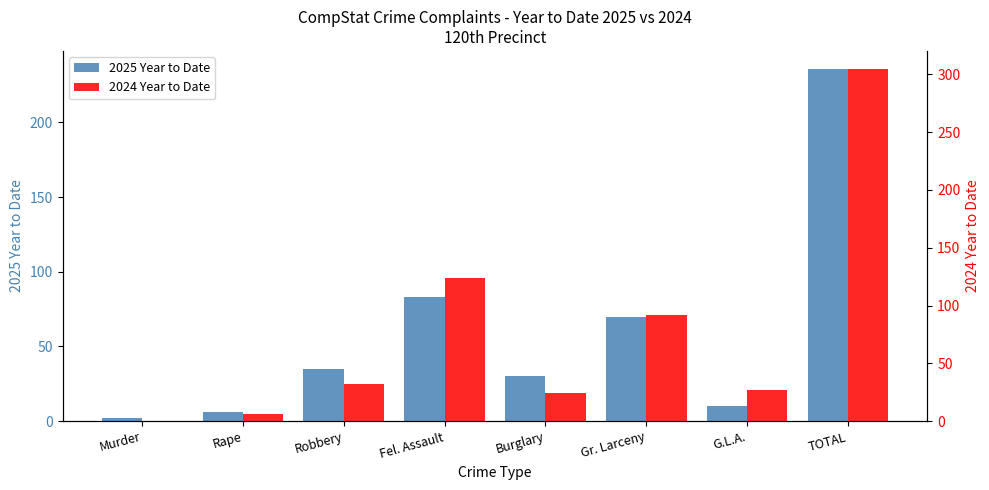

List the series in order of their overall mean, highest first.

2024 Year to Date, 2025 Year to Date